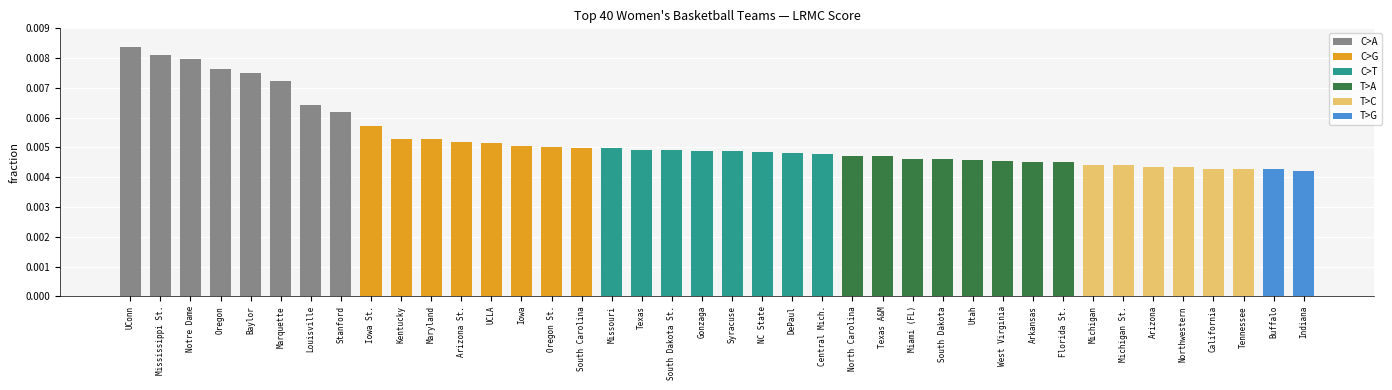

How many values are between 0 and 1?

40